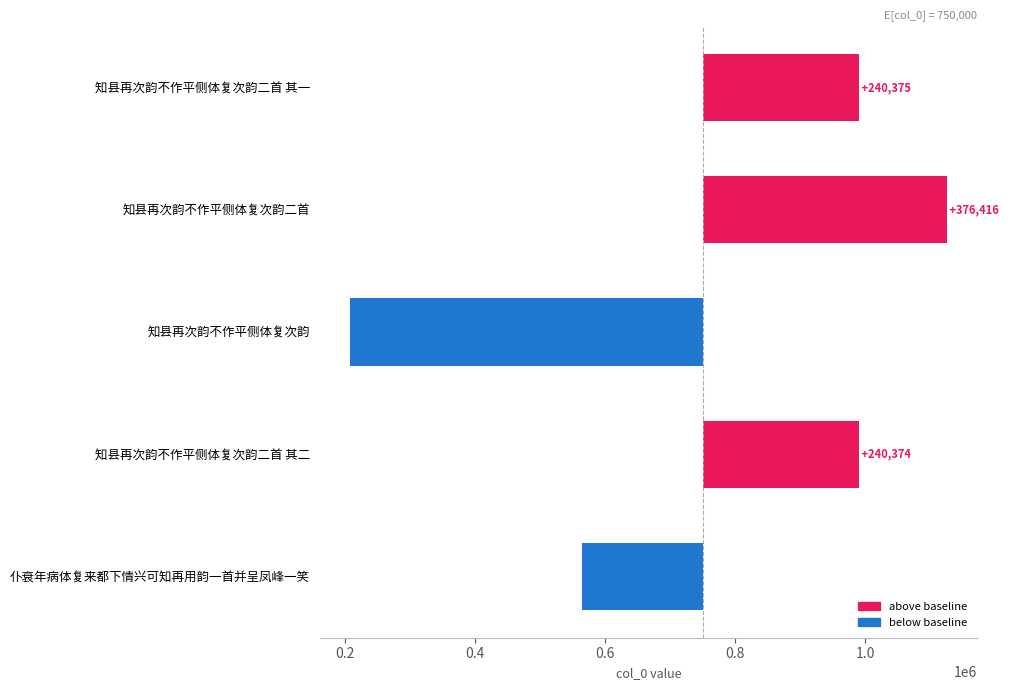

True or false: the data shows 240375 at 知县再次韵不作平侧体复次韵二首 其一.

True